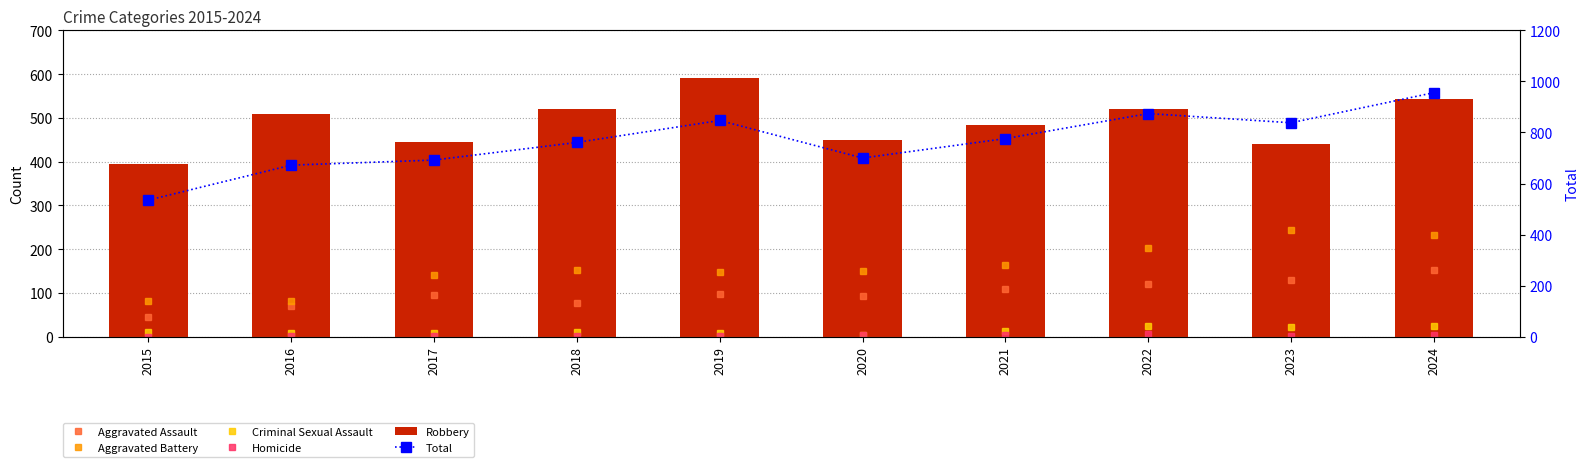

Between 2021 and 2016, which is larger?

2021